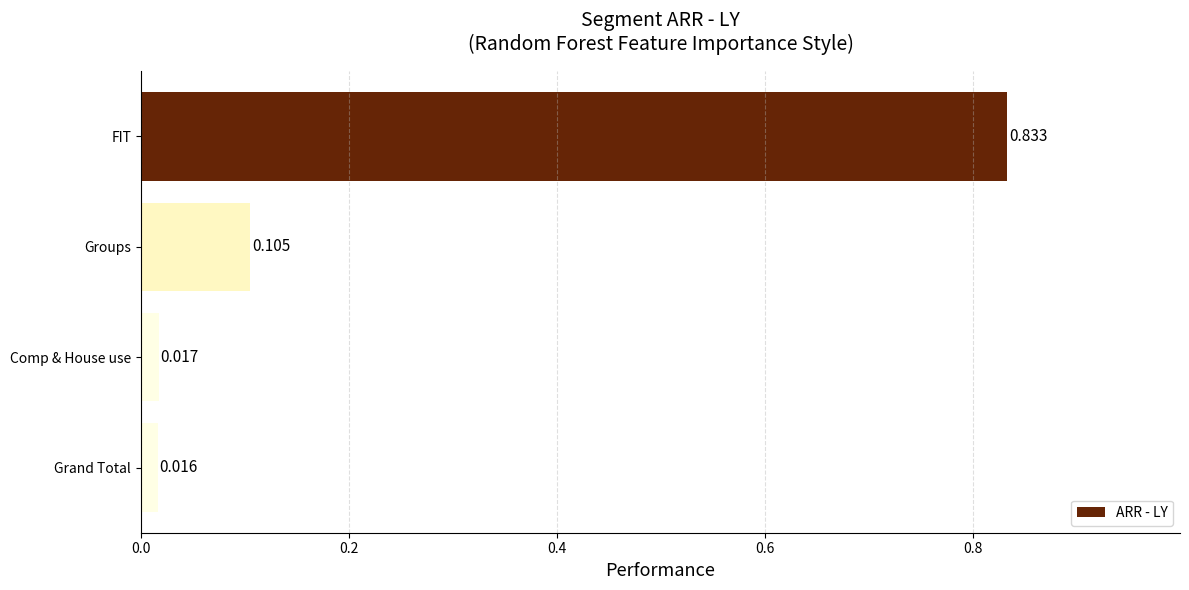

Does the chart contain stacked bars?

No